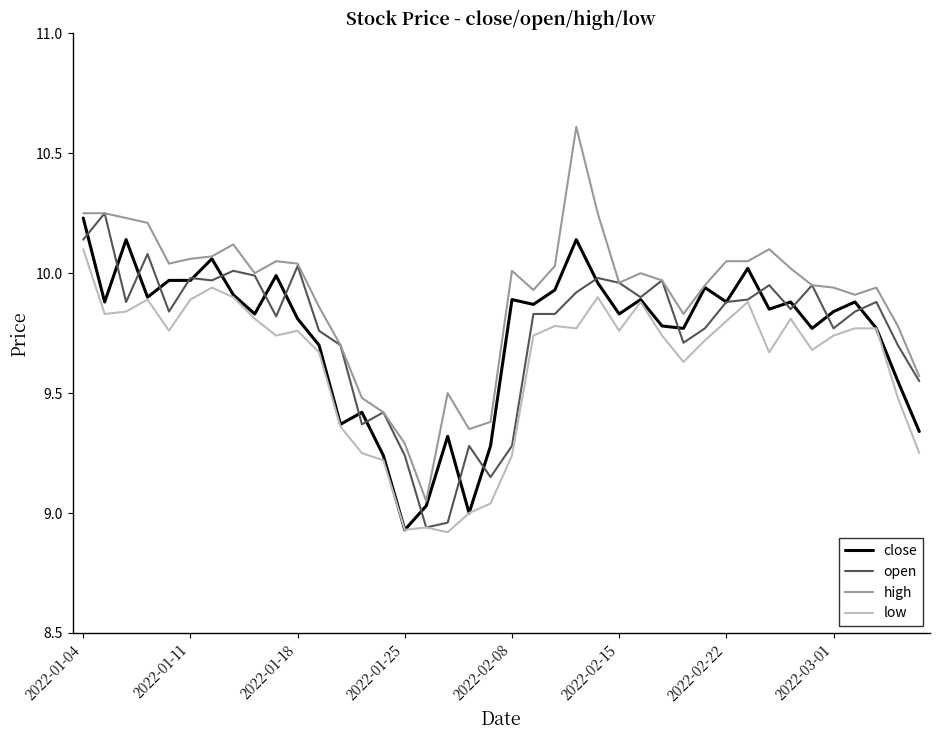

Which series has the largest range (max minus min)?

high